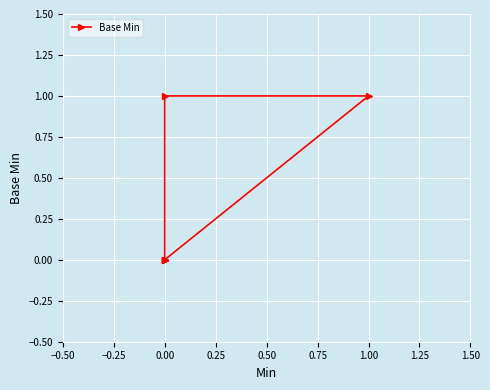

Is it true that the value at 0.00 is 1?

True